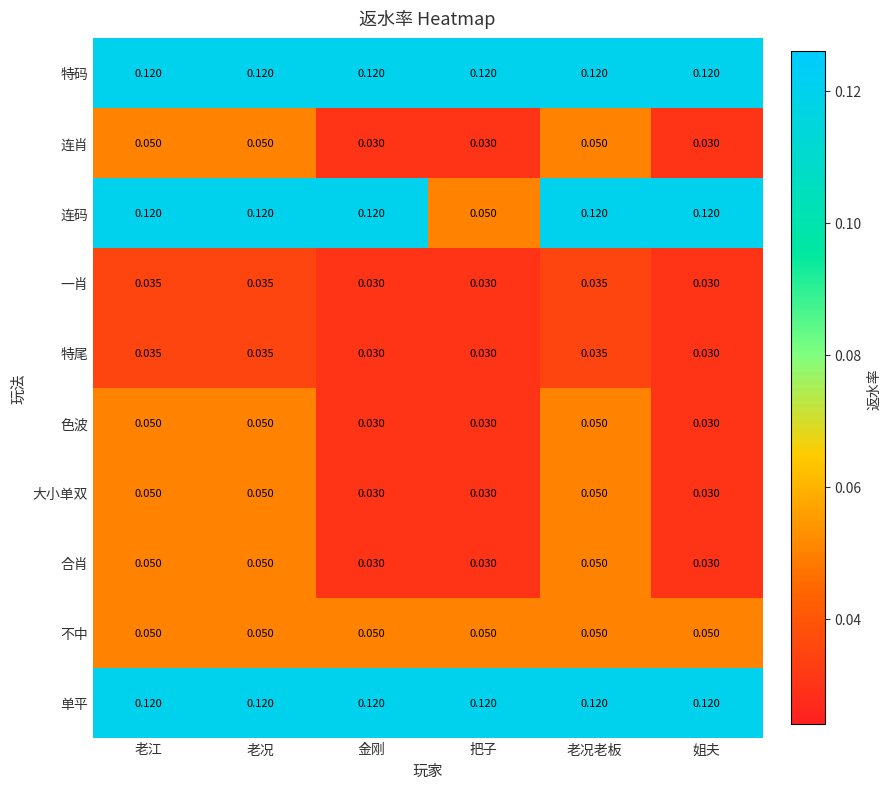

Between 把子 and 老况老板, which series saw the biggest shift?

连码